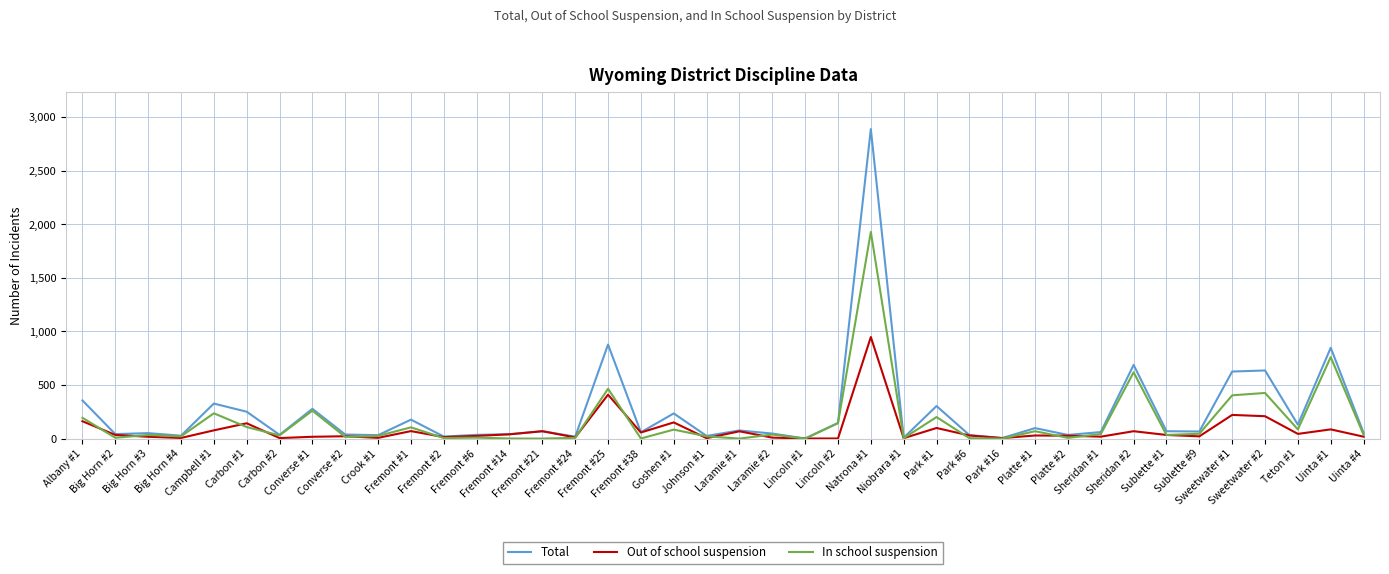

Is the value of In school suspension at Fremont #25 greater than the value of Total at Uinta #4?

Yes